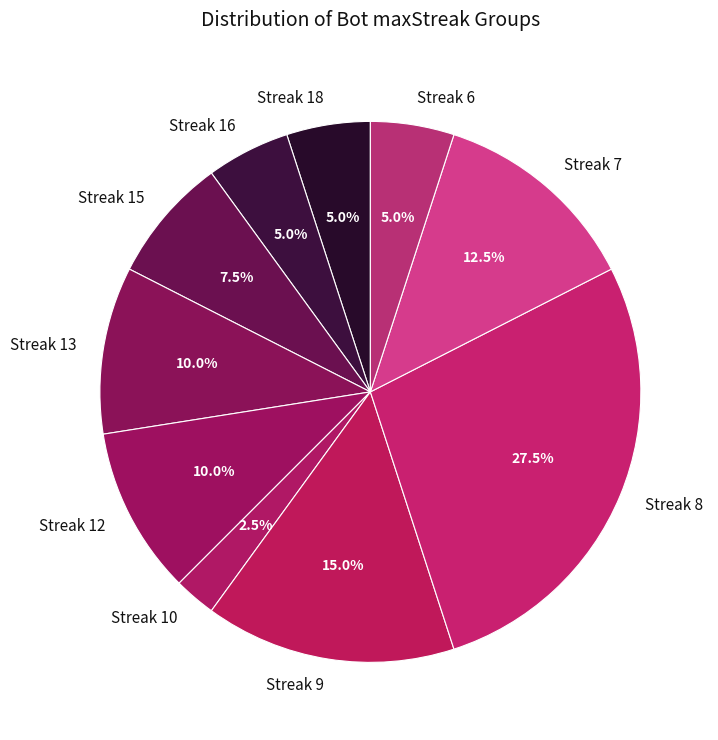

Approximately how many times larger is the value at Streak 18 compared to Streak 15?

0.7